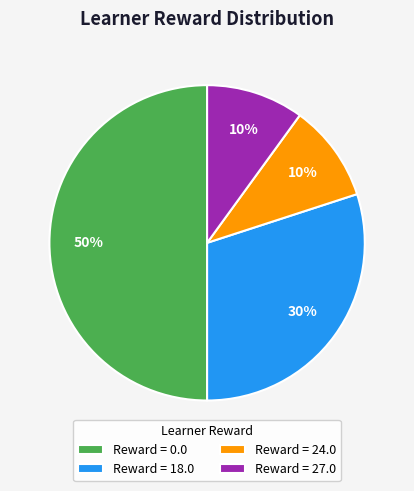

How many slices are in this pie chart?

4